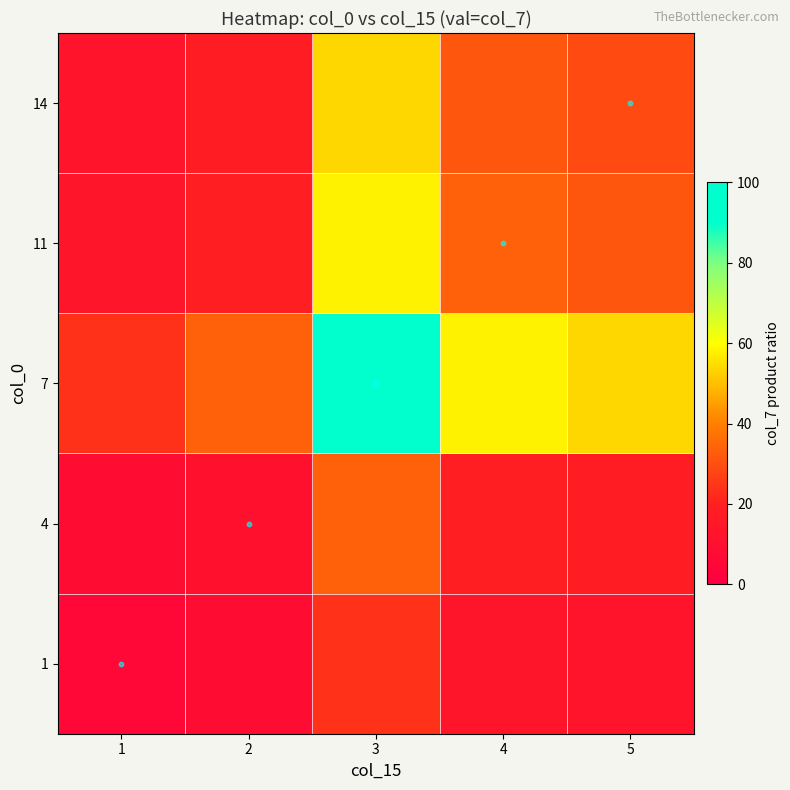

What is the maximum value shown in the chart?

100.0